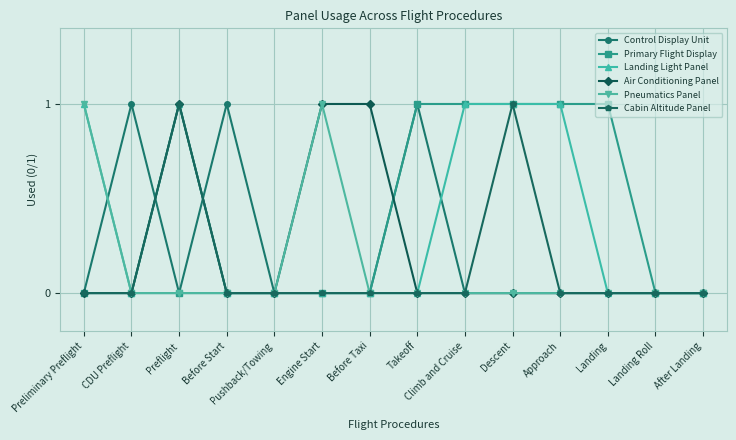

Does the chart display data point markers on the line(s)?

Yes